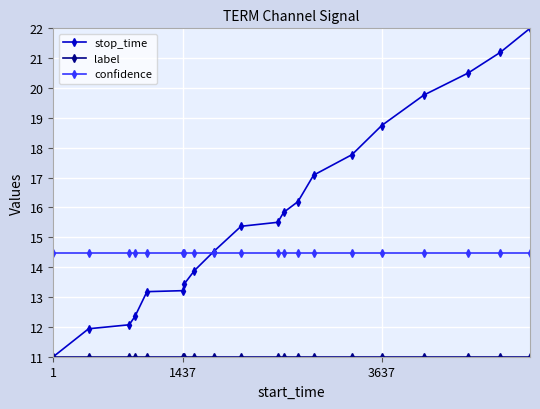

Which series has the widest spread of values?

stop_time